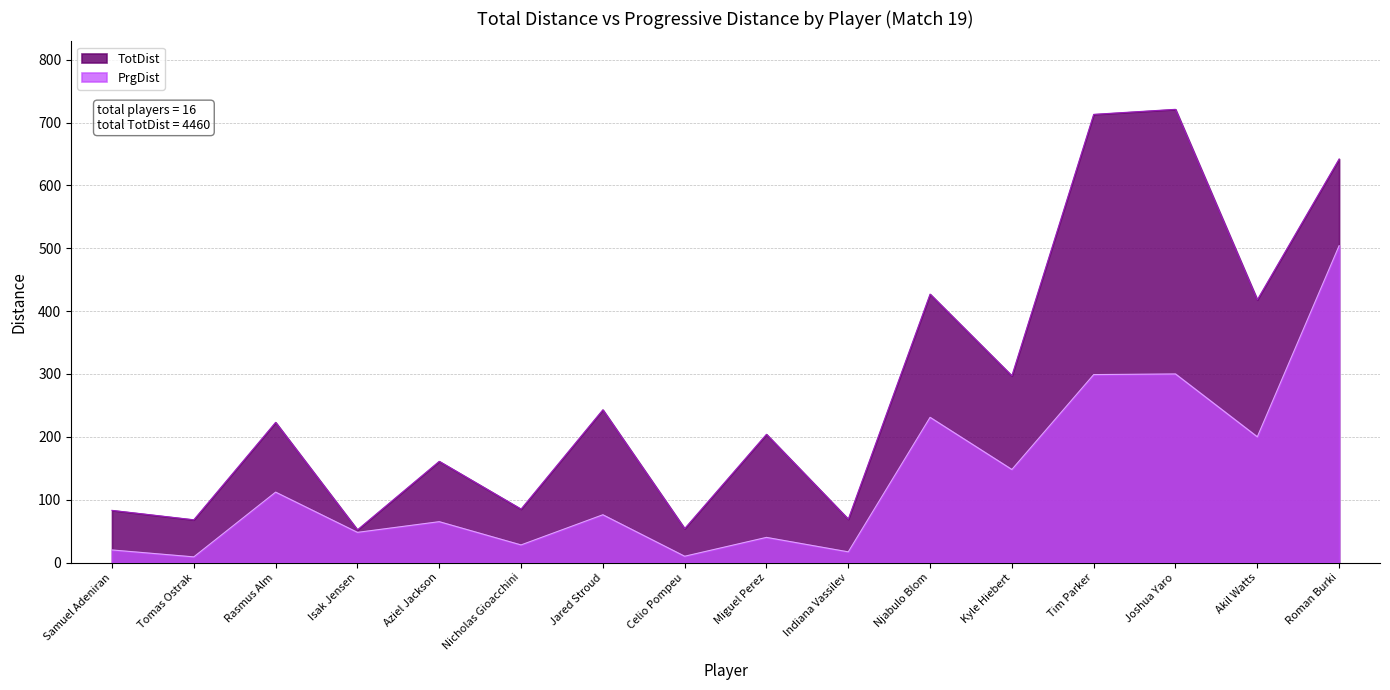

What is the difference between the second highest and minimum values in the PrgDist series?

291